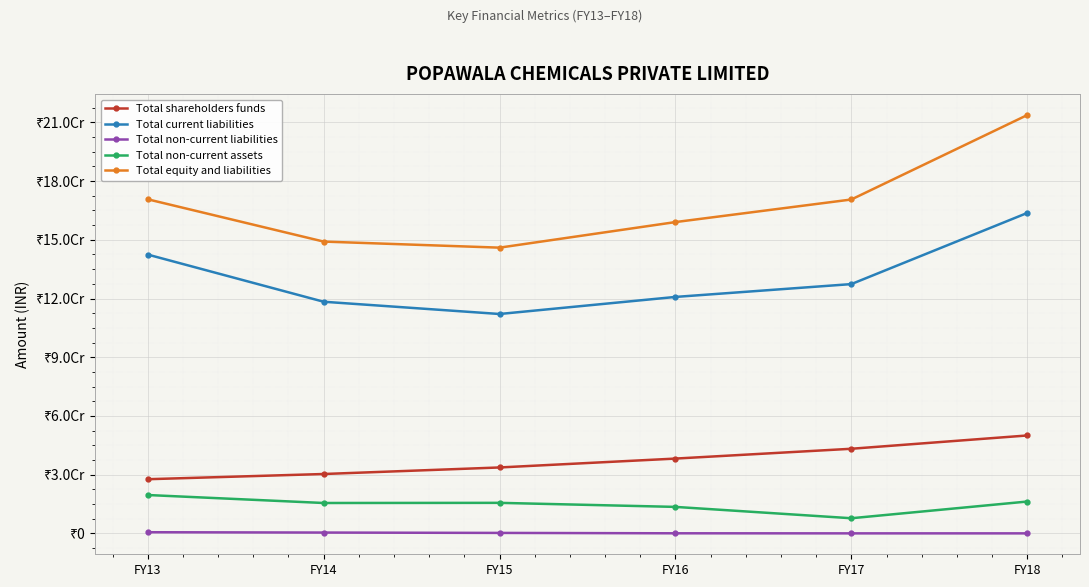

At how many categories does at least one series exceed 161766030?

3